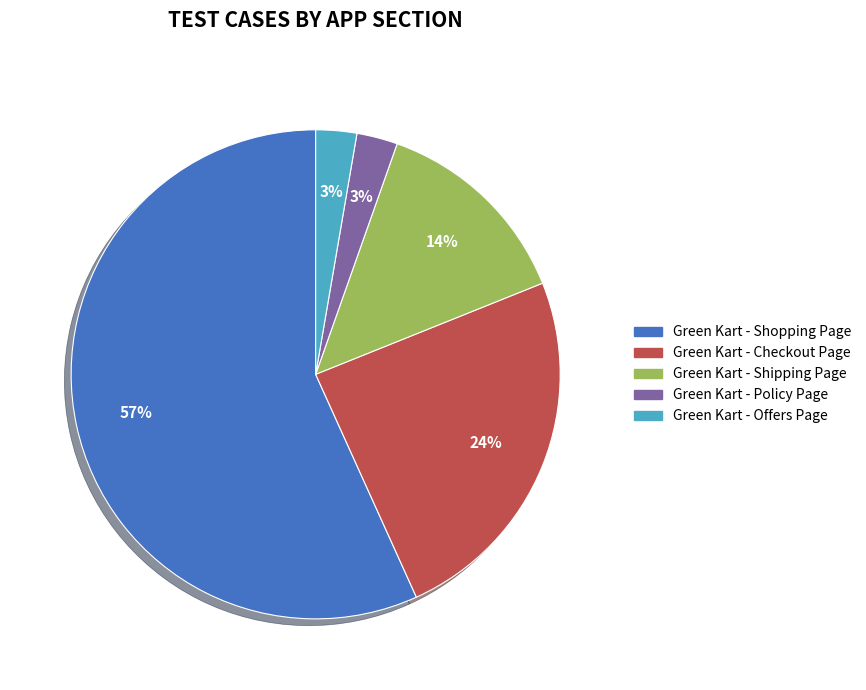

Is Green Kart - Shopping Page the majority of the pie?

Yes